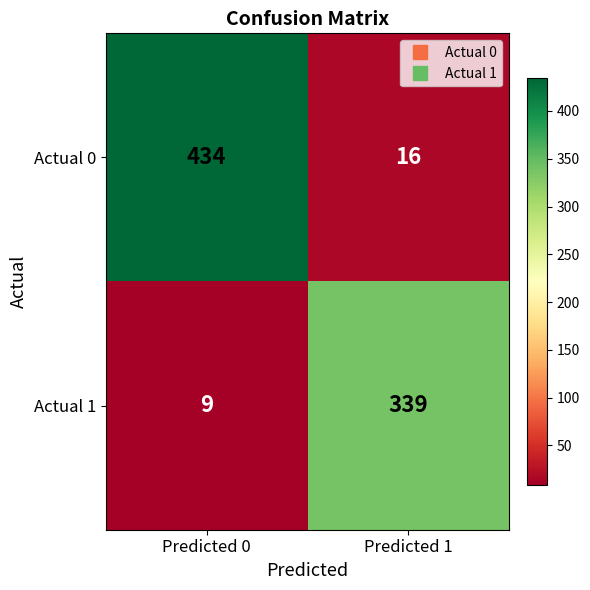

At which category does the chart reach its minimum across all series?

Predicted 0